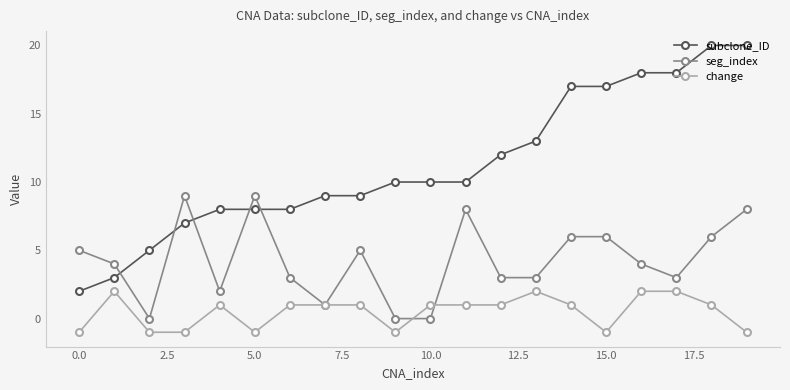

List the series in order of their peak value, lowest first.

change, seg_index, subclone_ID